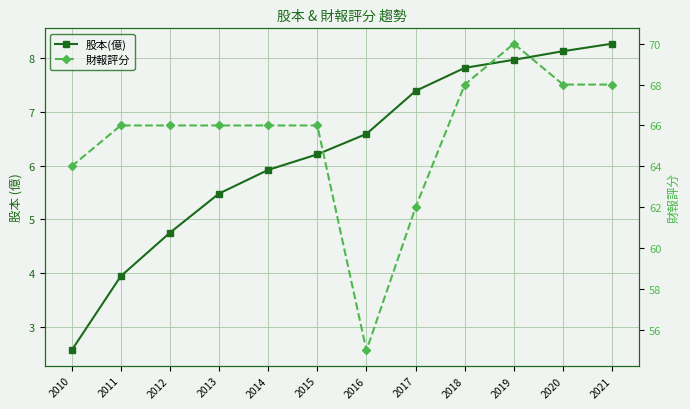

What is the value of the 股本(億) point at the 6th from the left?

6.2